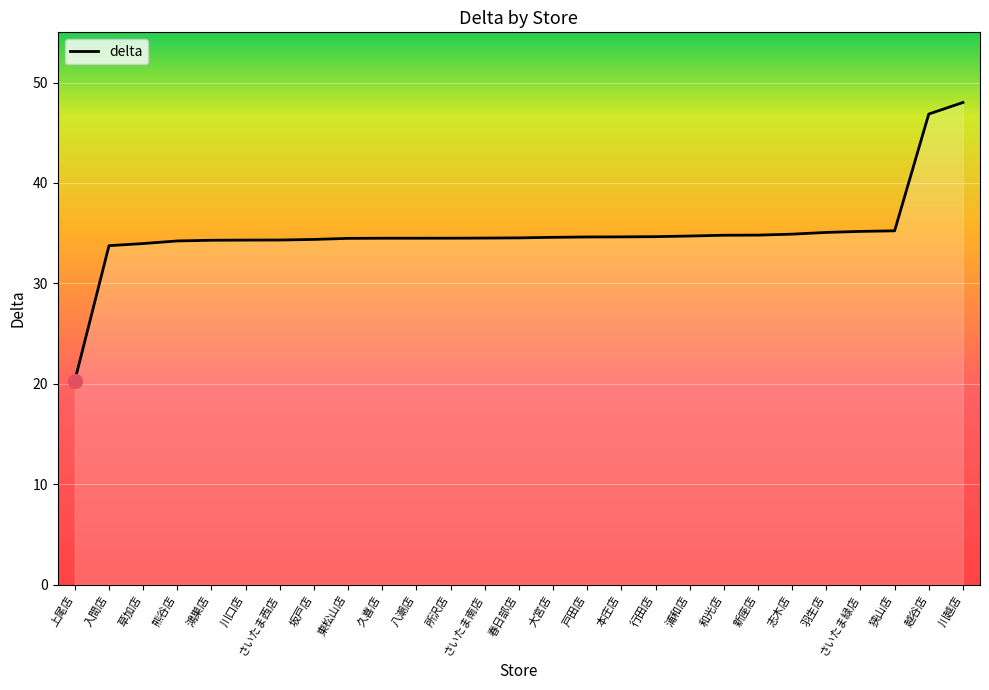

What is the difference between the maximum and minimum values?

27.7